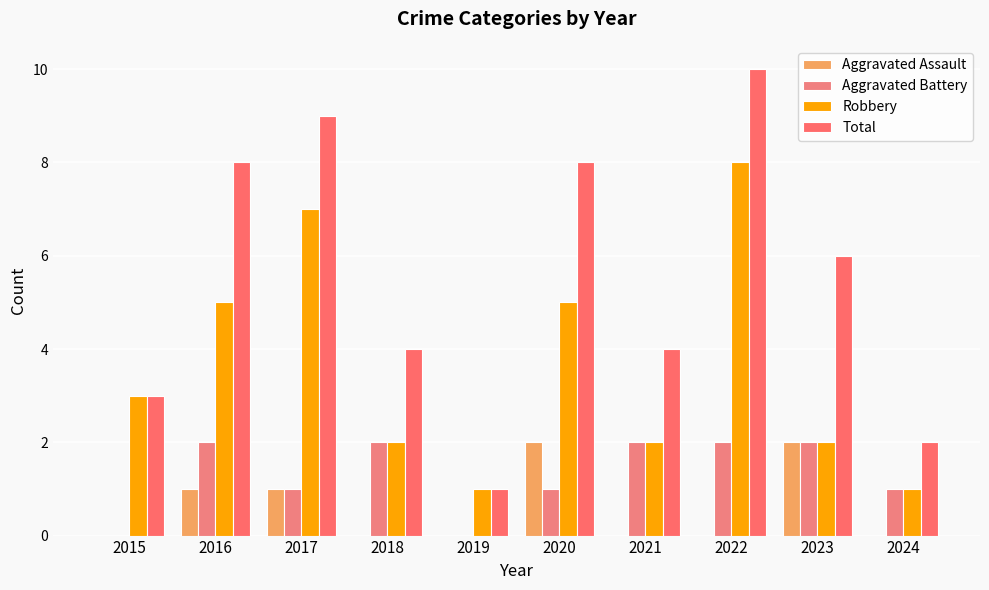

Count the Aggravated Battery values in the range 1 to 2.

8